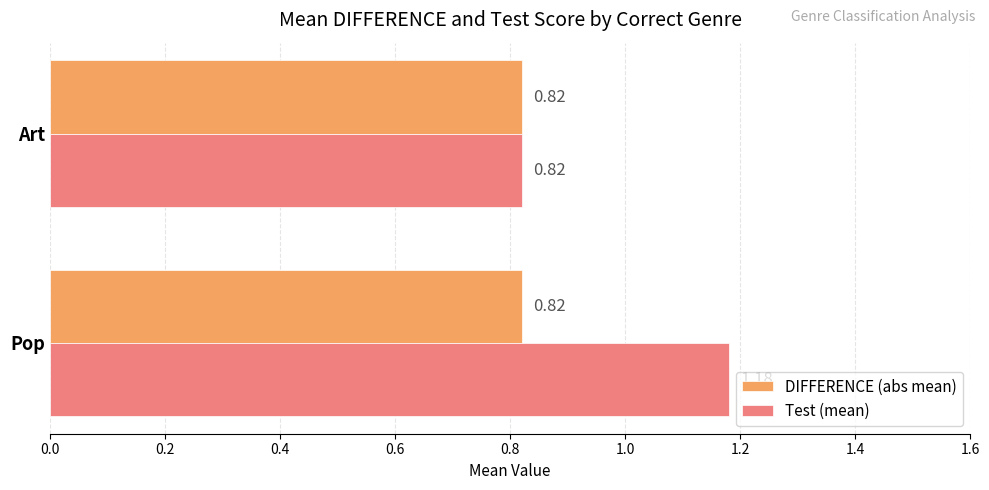

Which series has the largest total across all categories?

Test (mean)